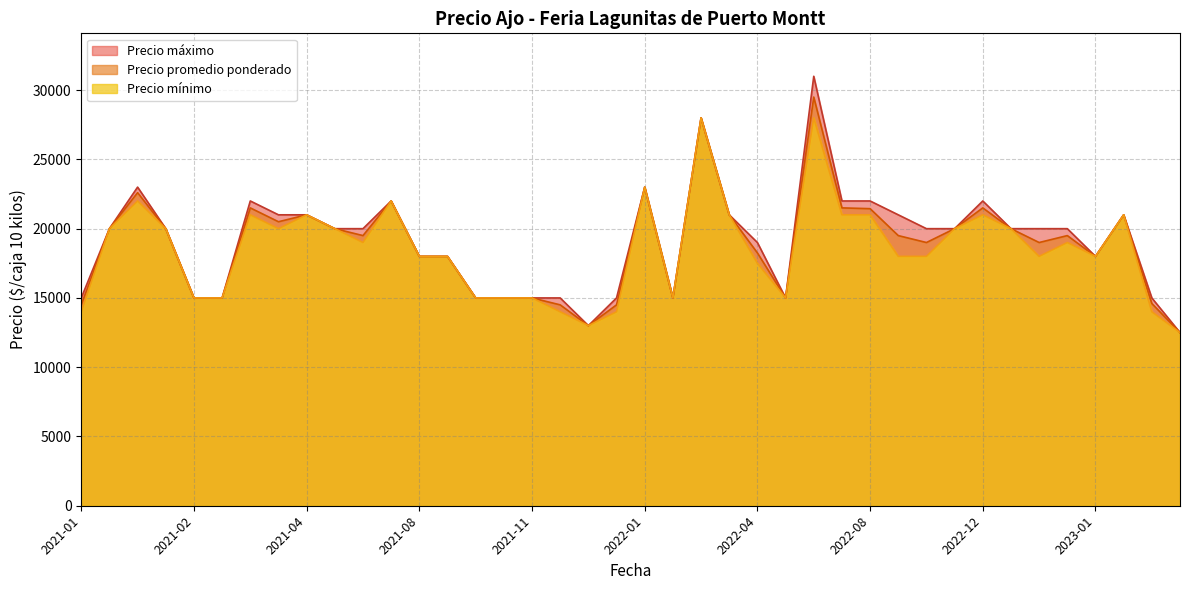

At 2022-08, list the series in order from smallest to largest.

Precio mínimo, Precio promedio ponderado, Precio máximo